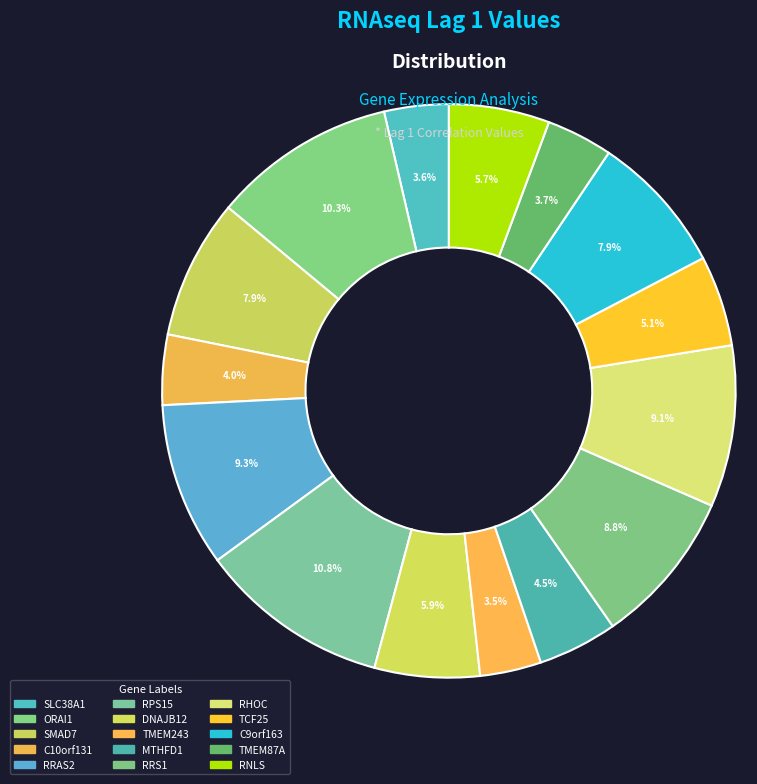

What percentage is NOT represented by TMEM87A?

96.3%